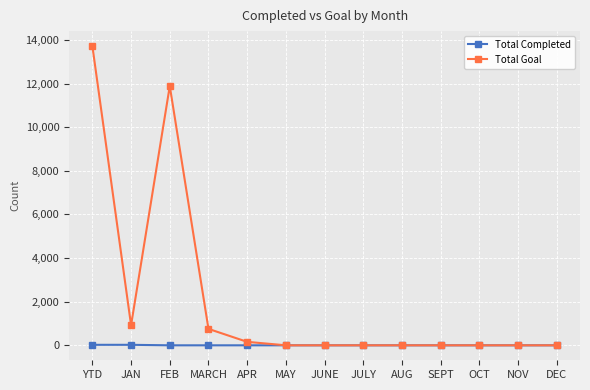

What is the greatest value displayed?

13721